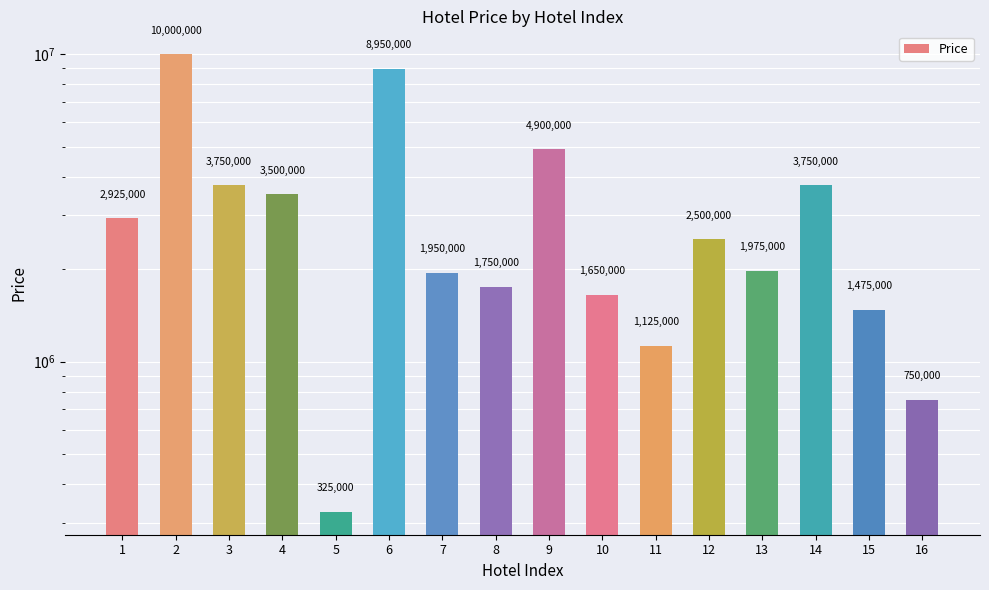

The chart shows a value of 5655752 at 4. True or false?

False